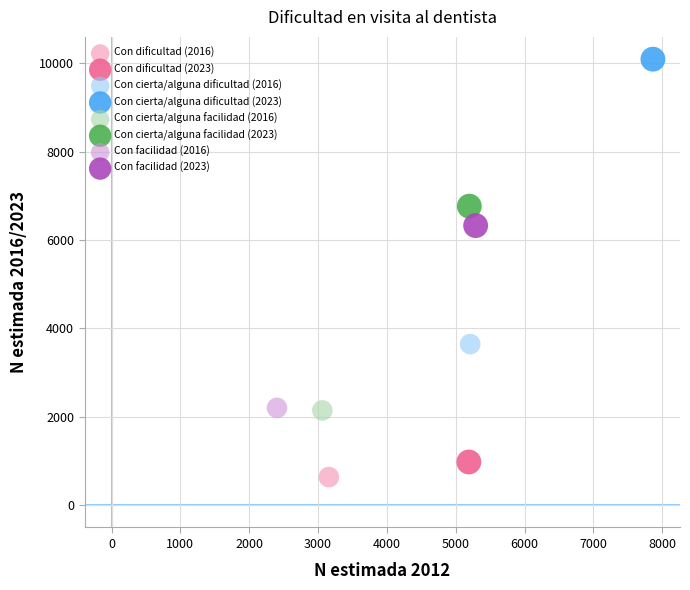

Which series contains the lowest Y value?

Con dificultad (2016)